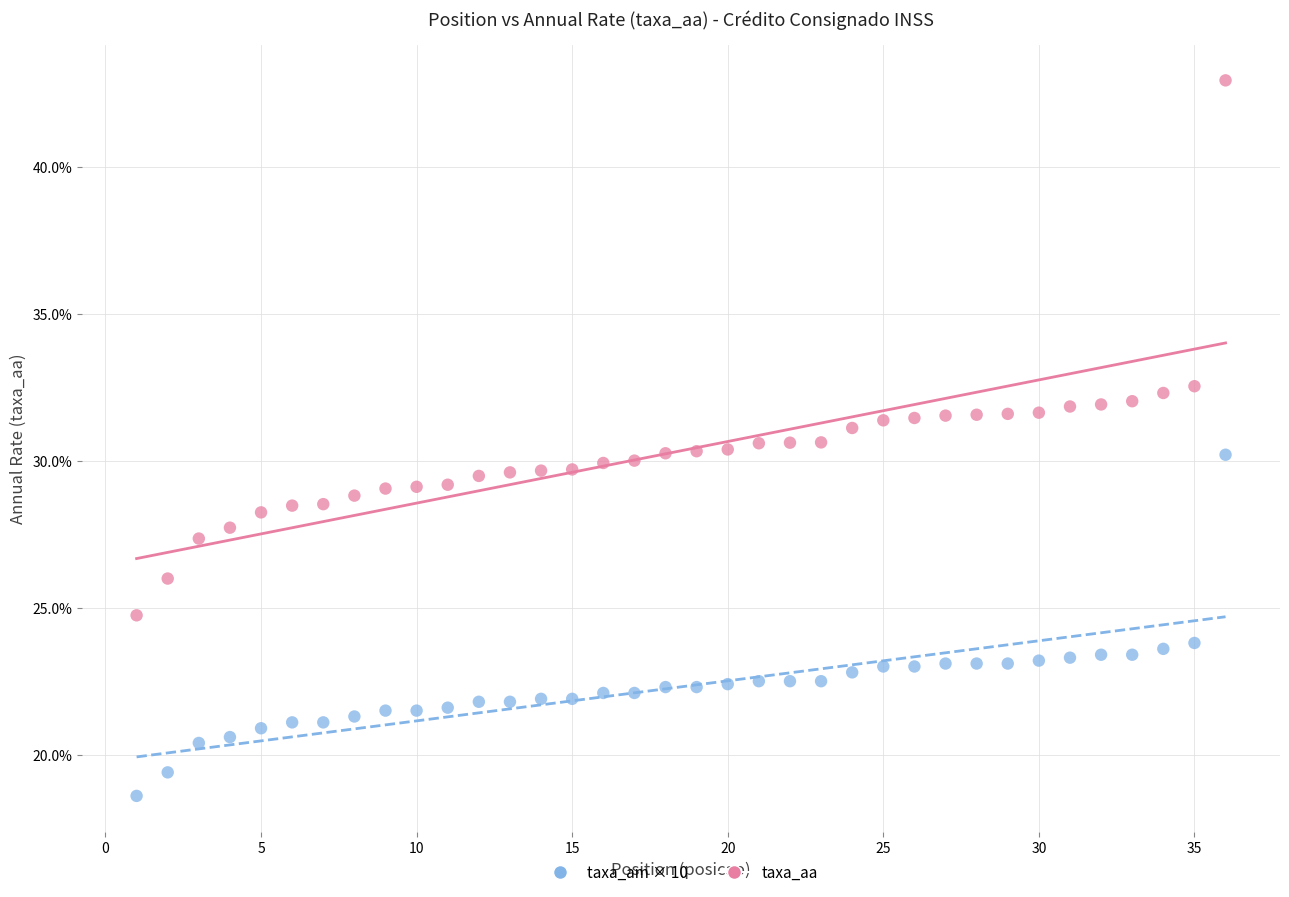

Across all data points, what is the range of Y values (max minus min)?

24.3